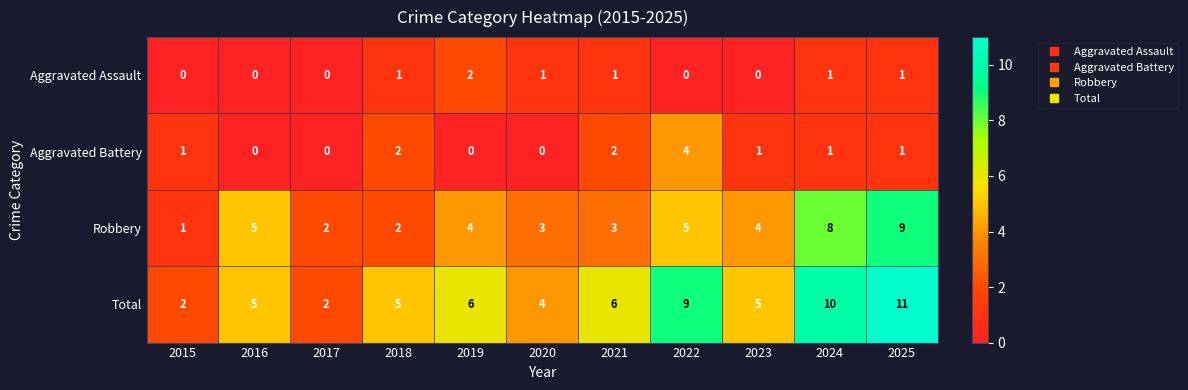

True or false: Aggravated Assault has a value of 2 at 2018.

False